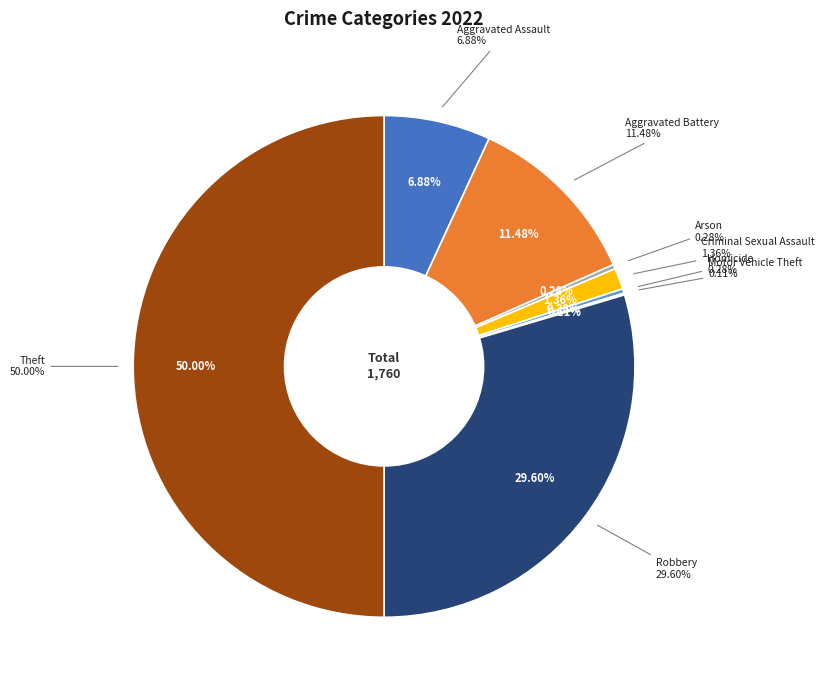

What is the largest slice in the pie chart?

Theft